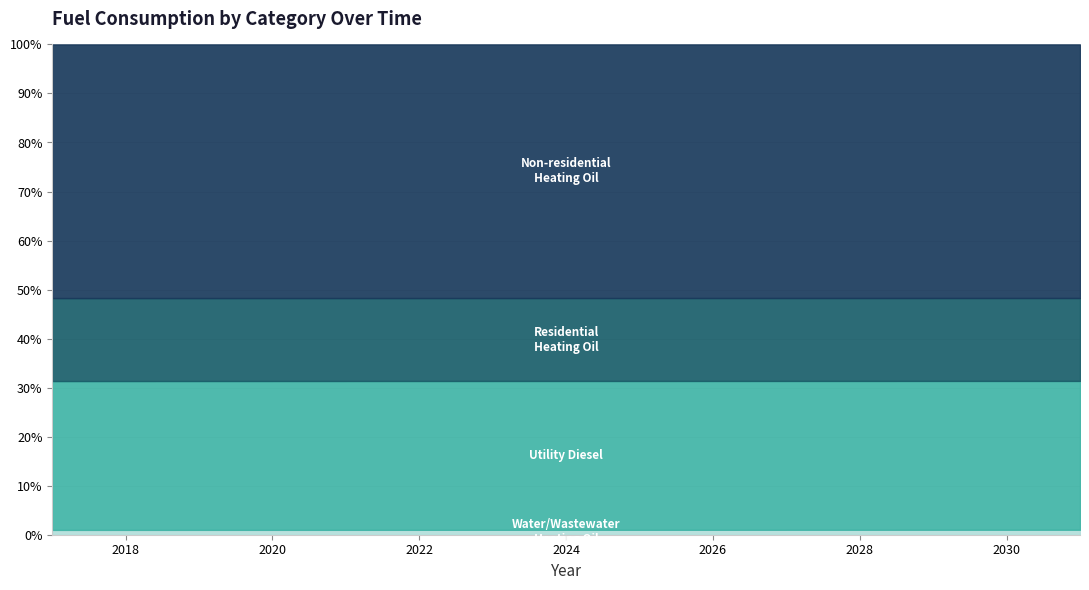

True or false: Non-residential Heating Oil (gallons) and Water/Wastewater Heating Oil (gallons) intersect in this chart.

False